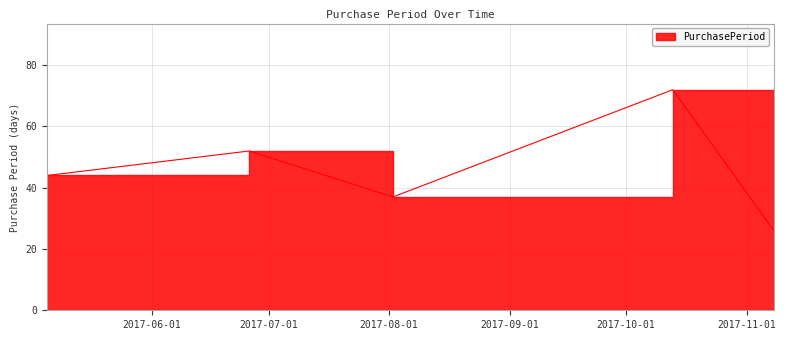

Which has a higher value, 2017-06-26 or 2017-08-02?

2017-06-26